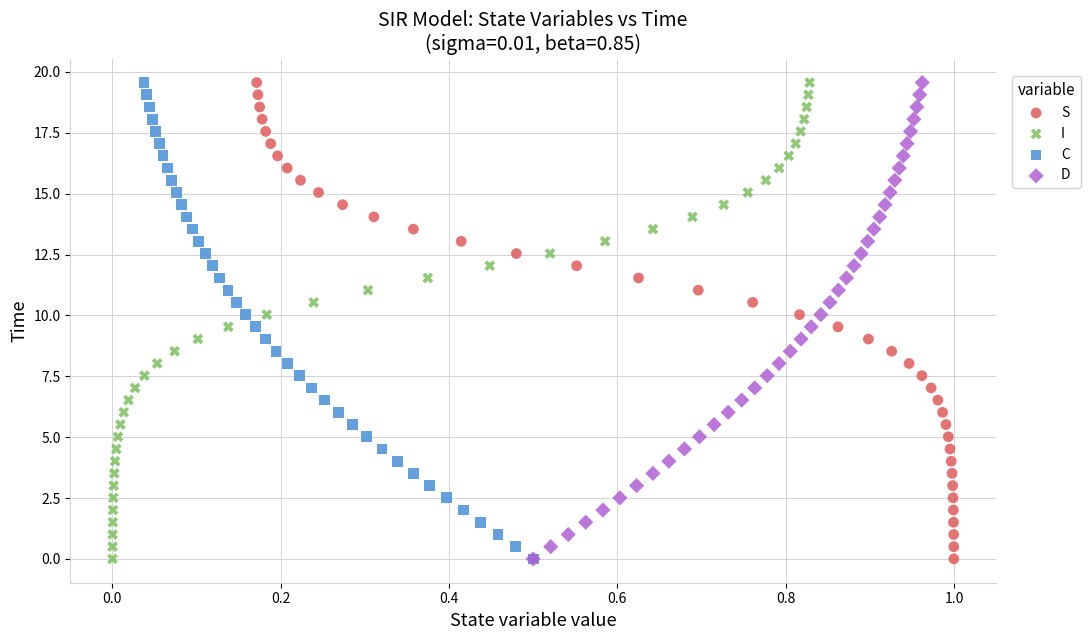

What are all the series names shown in the legend?

S, I, C, D